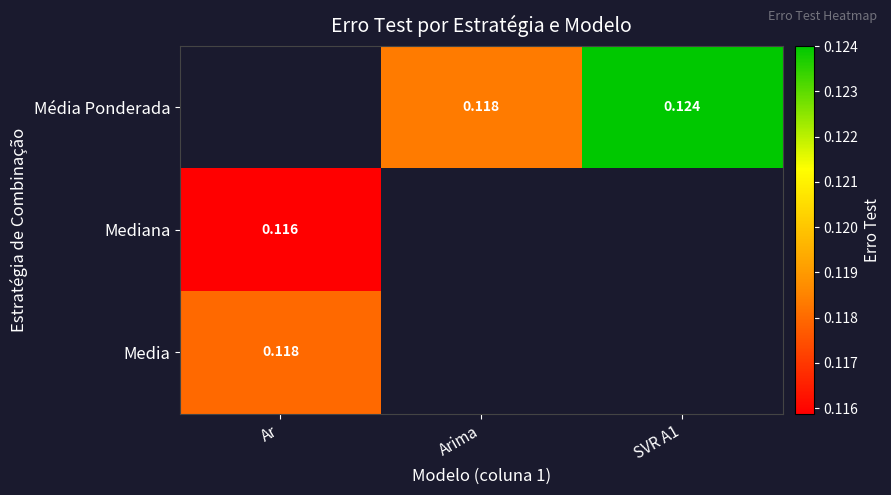

Which label corresponds to the smallest value in the chart?

Ar